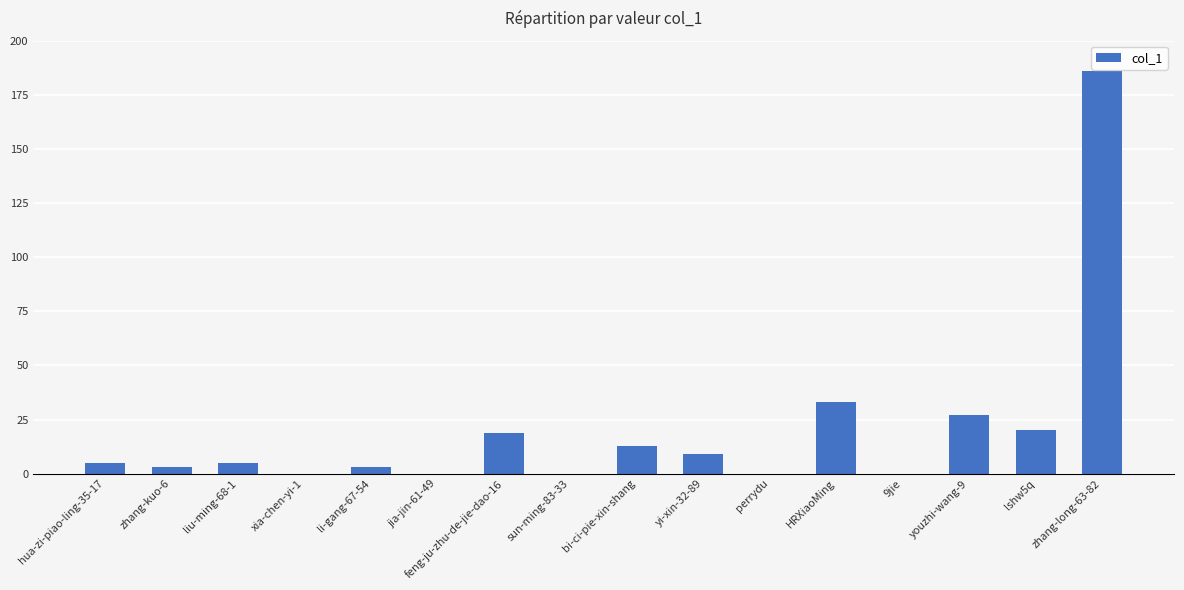

At which category does the chart reach its peak across all series?

zhang-long-63-82